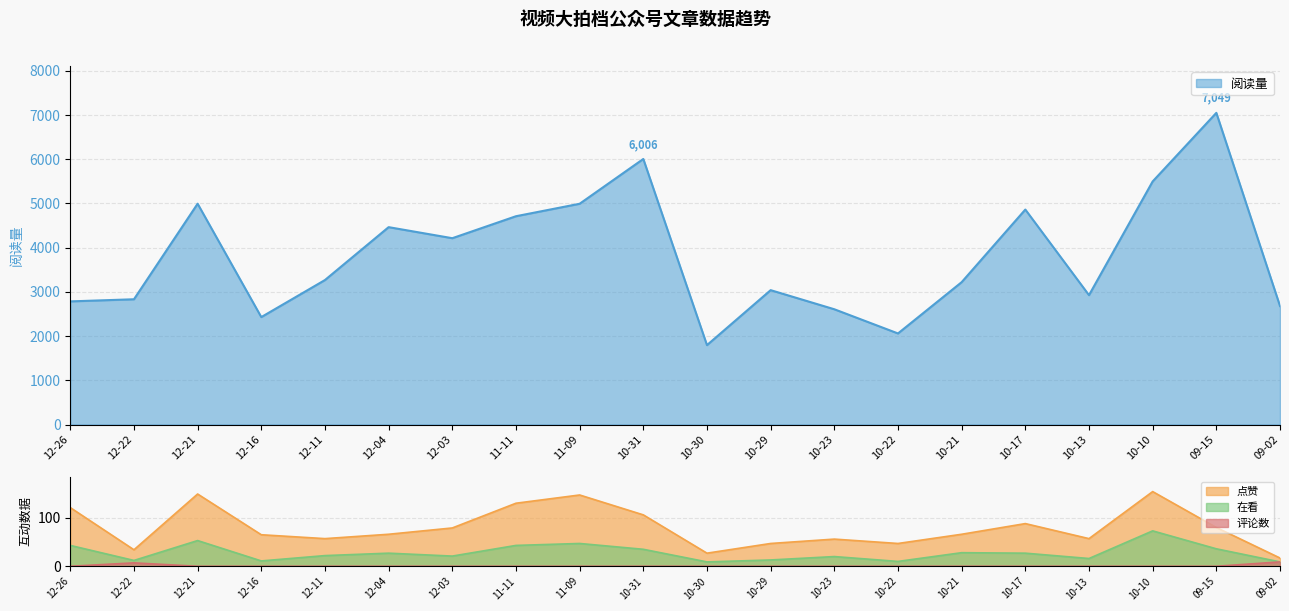

Where is the first local maximum for 阅读量?

12-21